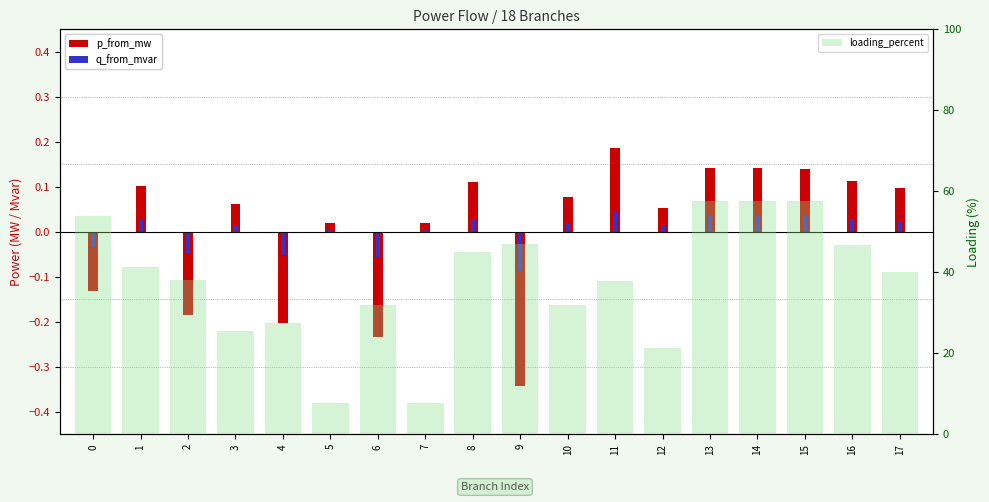

What is the average value of the loading_percent series?

37.6